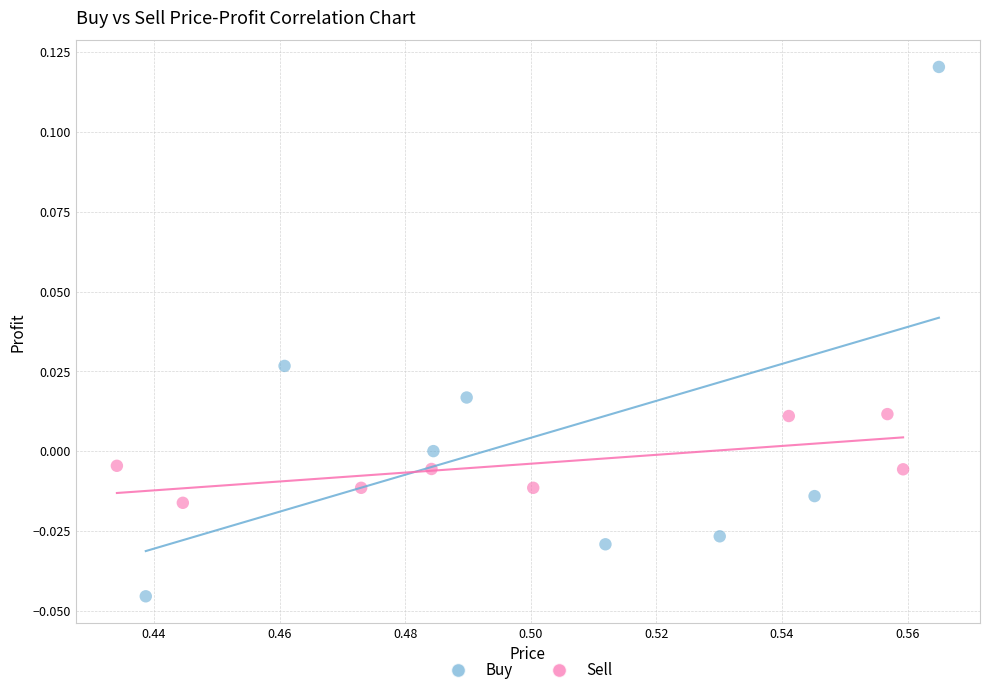

Which series has the largest Y range (max minus min)?

Buy